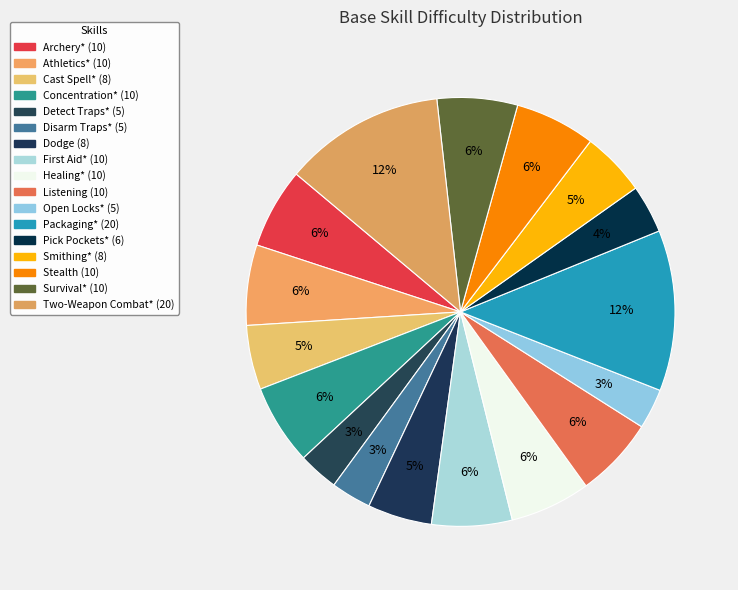

Count the number of slices in the pie.

17